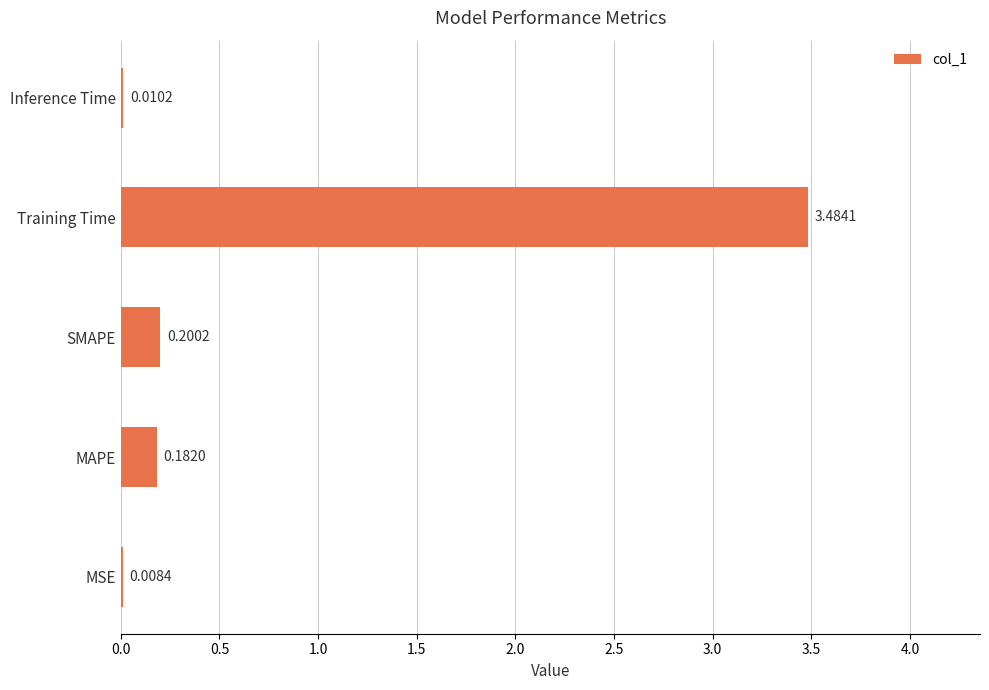

At which label is the value closest to 1?

SMAPE